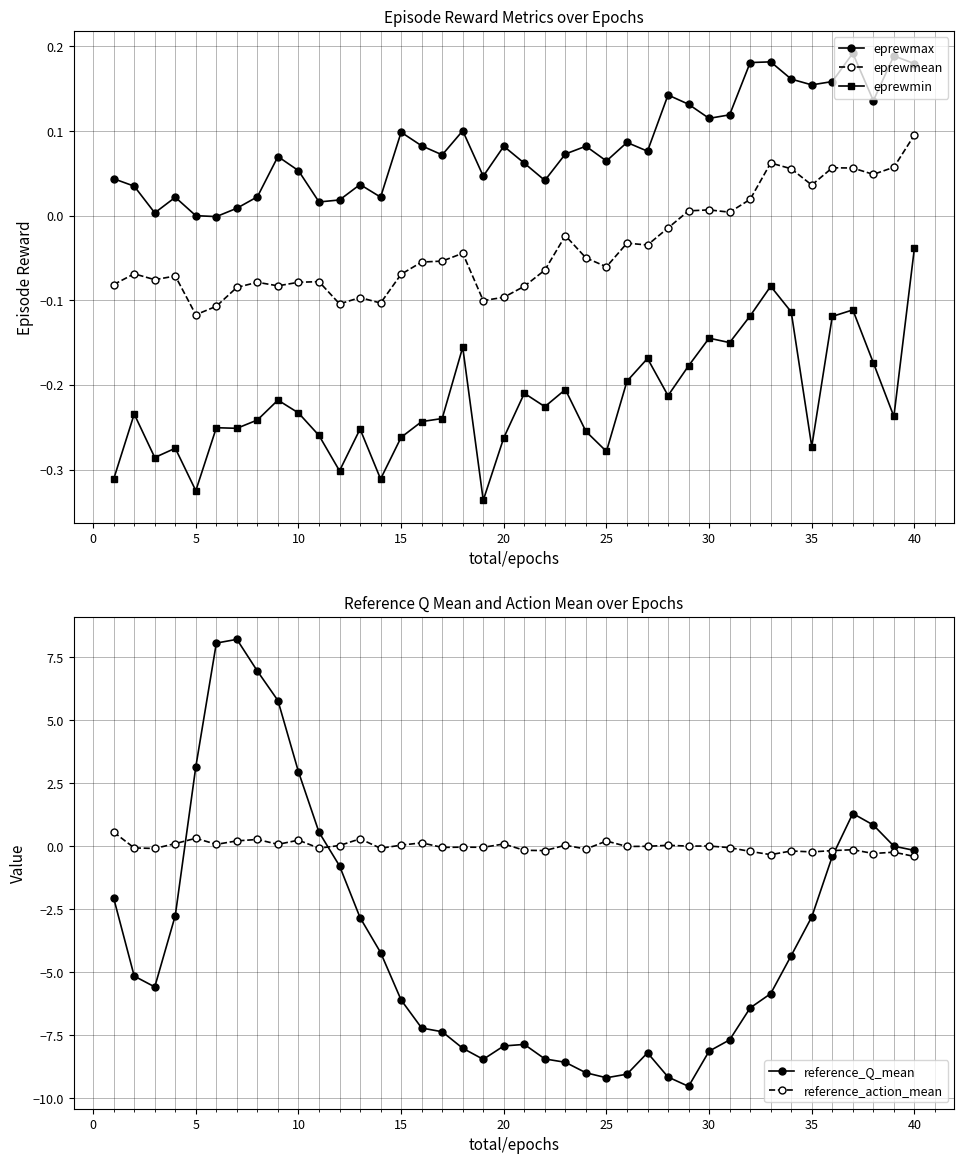

What is the value of the reference_Q_mean point at the 16th from the left?

3.2